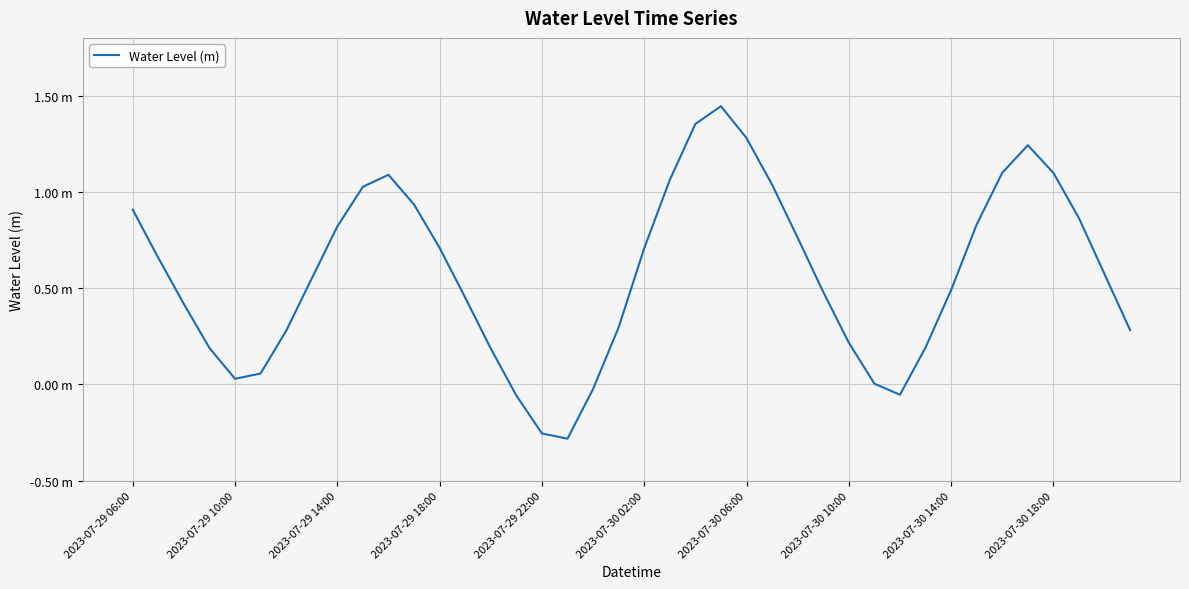

At which category does the chart reach its peak across all series?

23